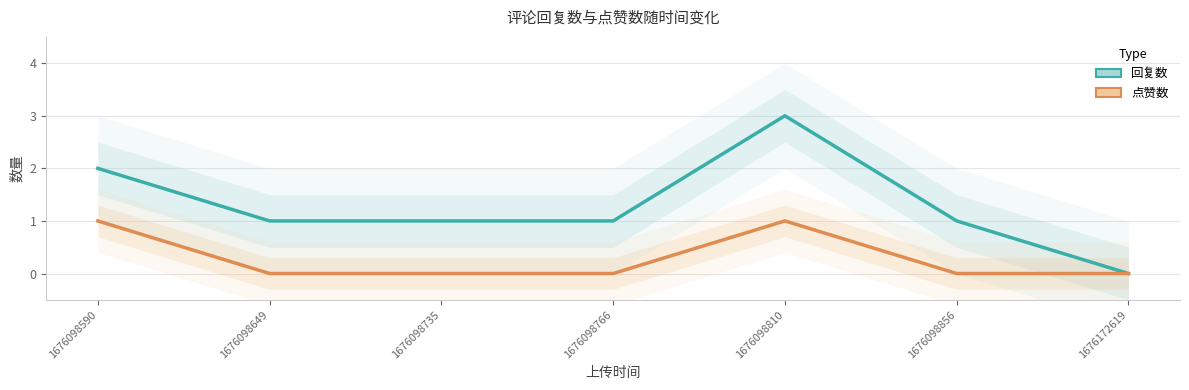

What is the spread (max minus min) of values at 1676098856?

1